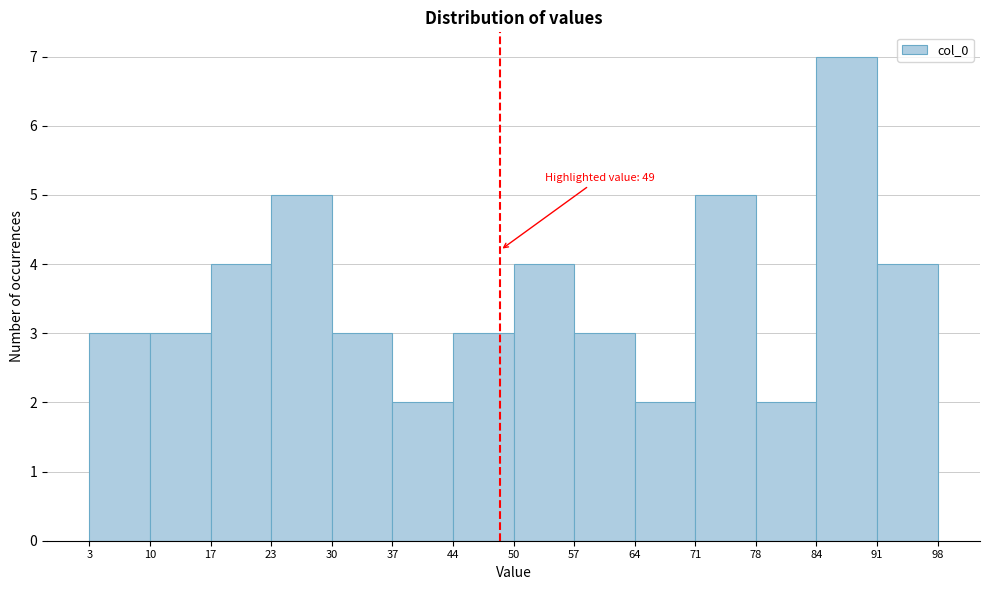

Over which range of the x-axis is the bar tallest?

84 to 91